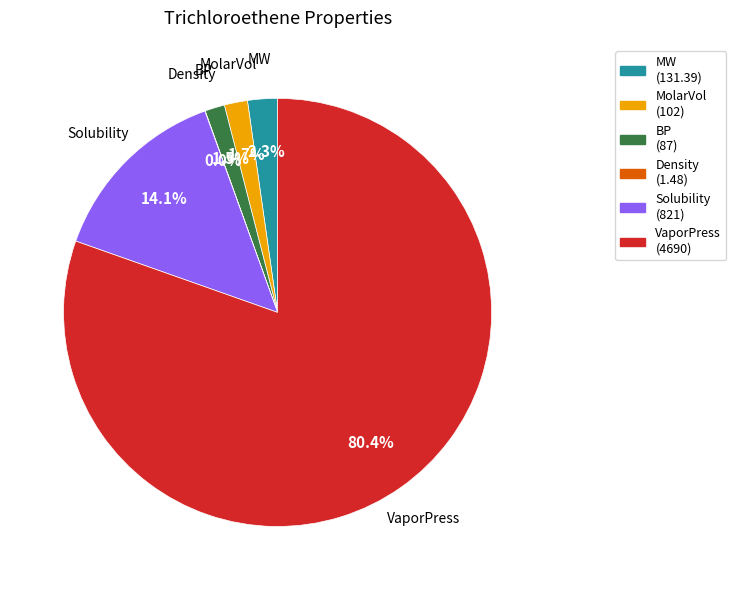

Between Solubility and MolarVol, which is larger?

Solubility